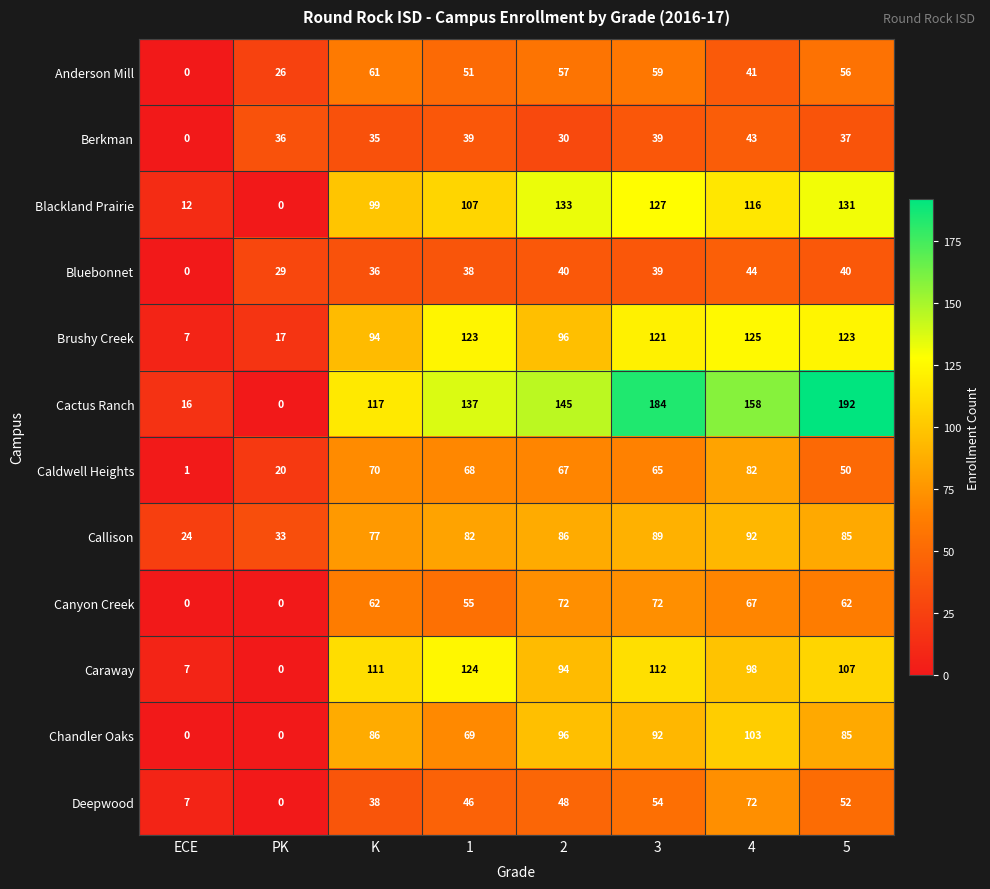

Which series has the largest range (max minus min)?

Cactus Ranch